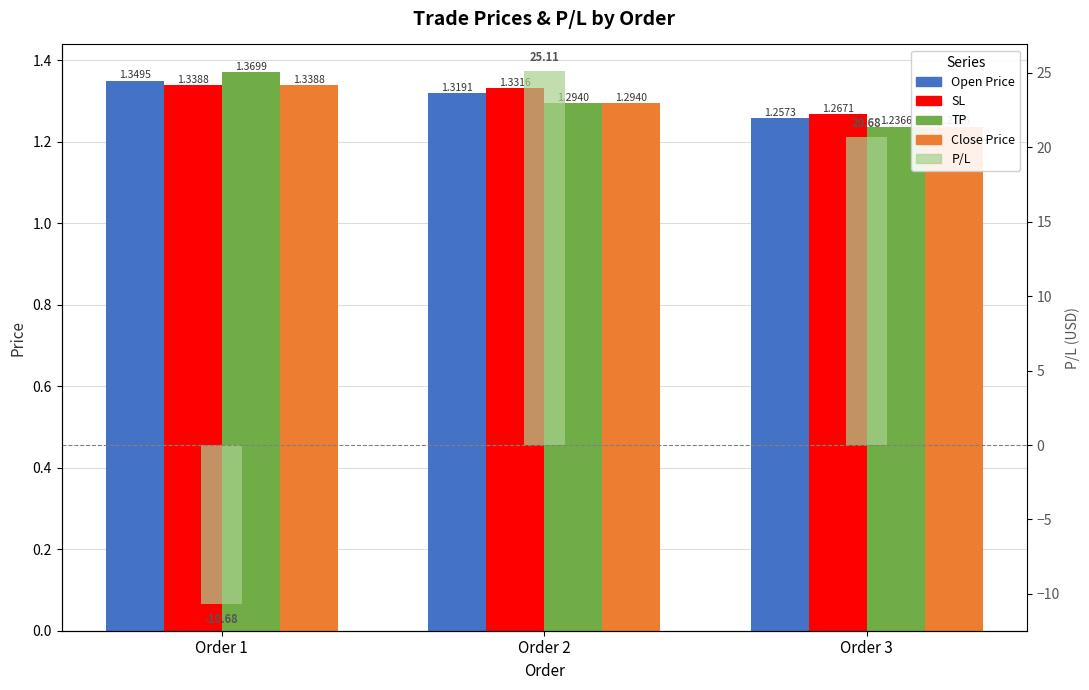

Which label corresponds to the largest value in the chart?

Order 2